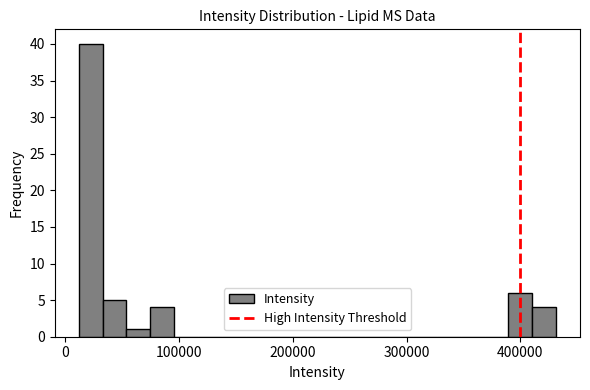

Read against the x-axis, roughly where is the centre of the tallest bar?

20000